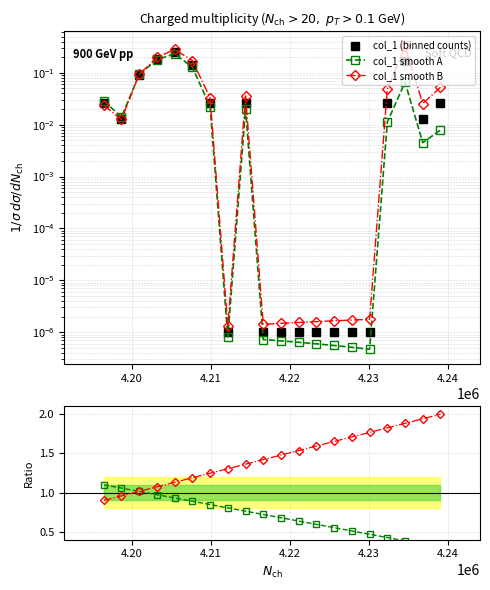

What are all the series names shown in the legend?

col_1 (binned counts), col_1 smooth A, col_1 smooth B